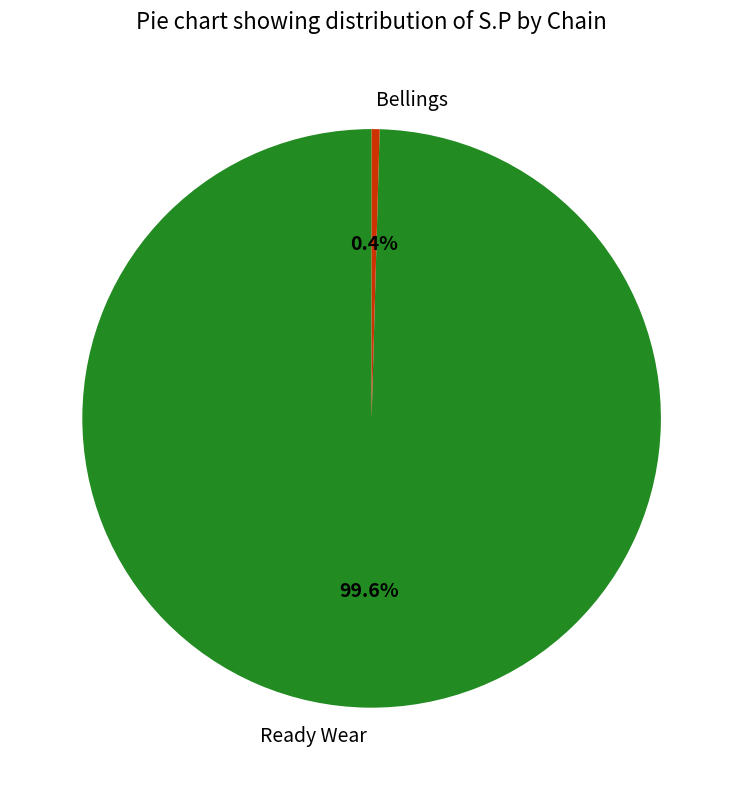

Which slice is the smallest?

Bellings